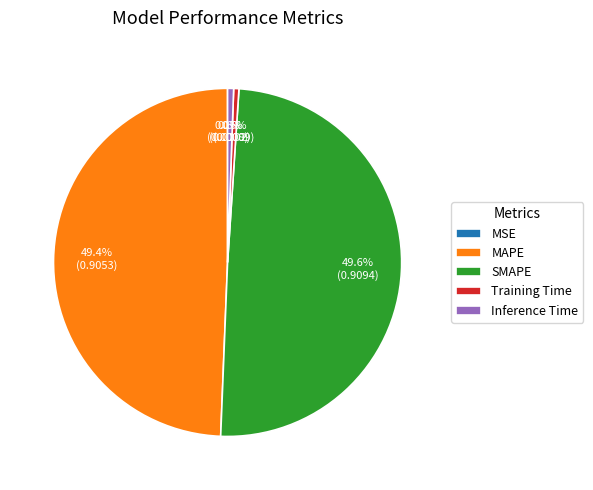

Does SMAPE account for over 50% of the chart?

No